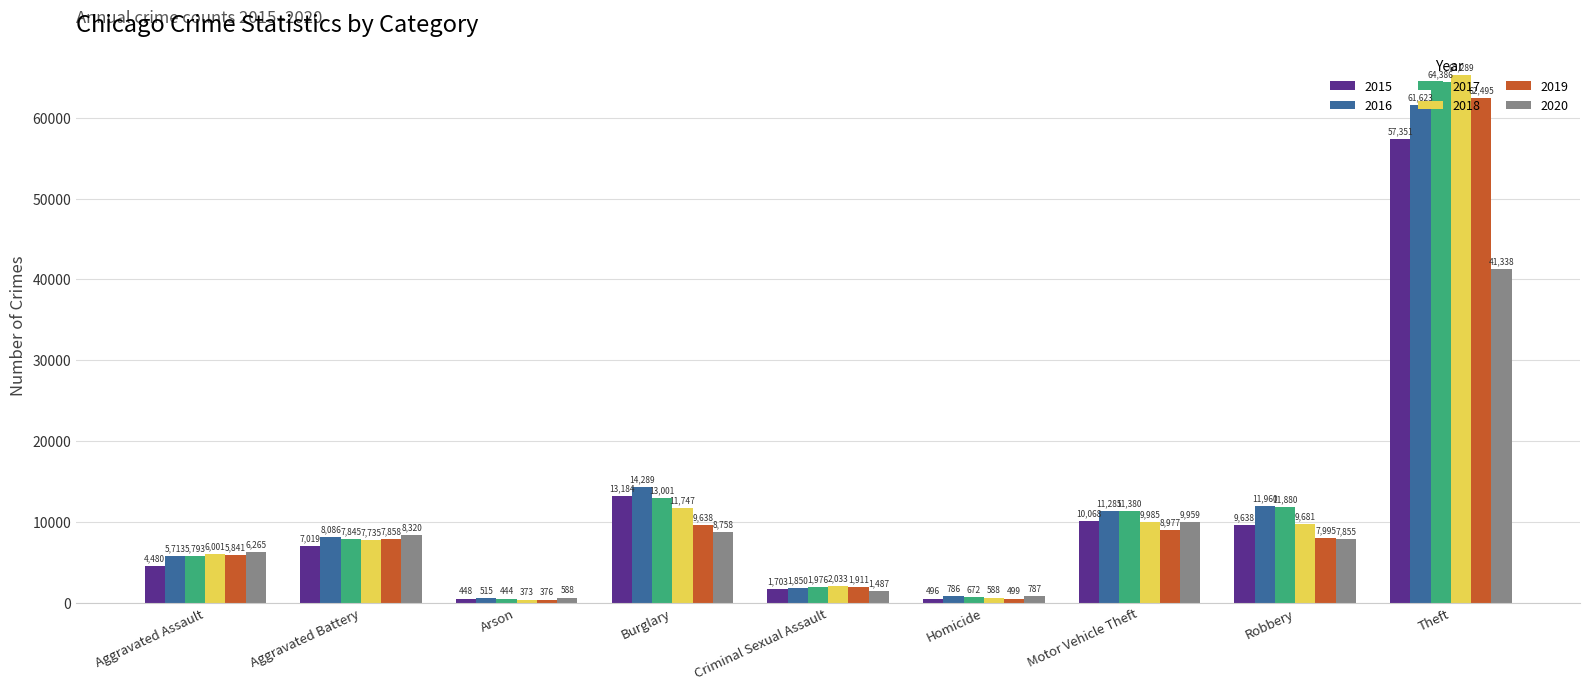

Rank the series at Aggravated Battery from lowest to highest value.

2015, 2018, 2017, 2019, 2016, 2020